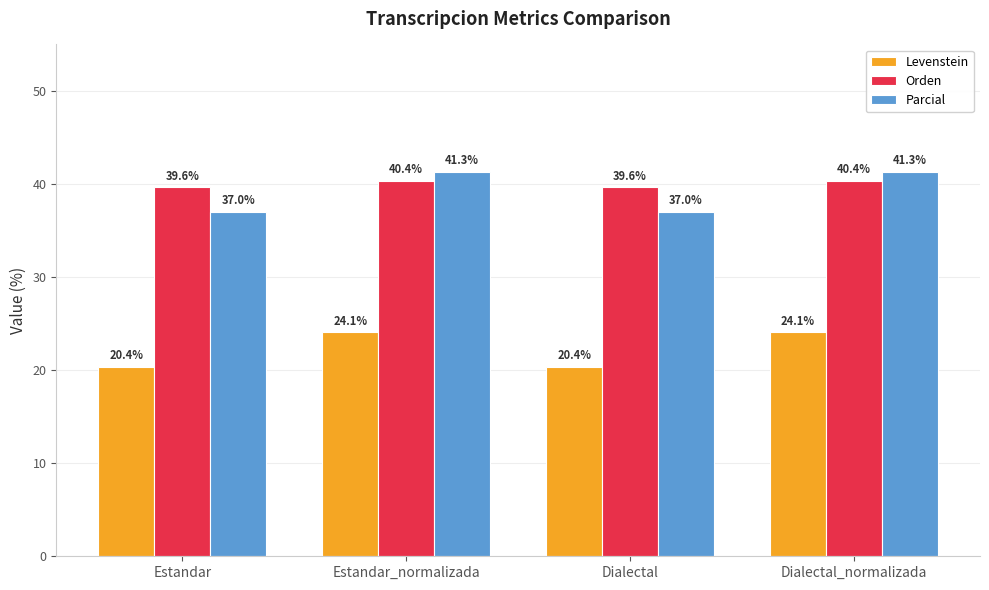

How many groups of bars are there?

4